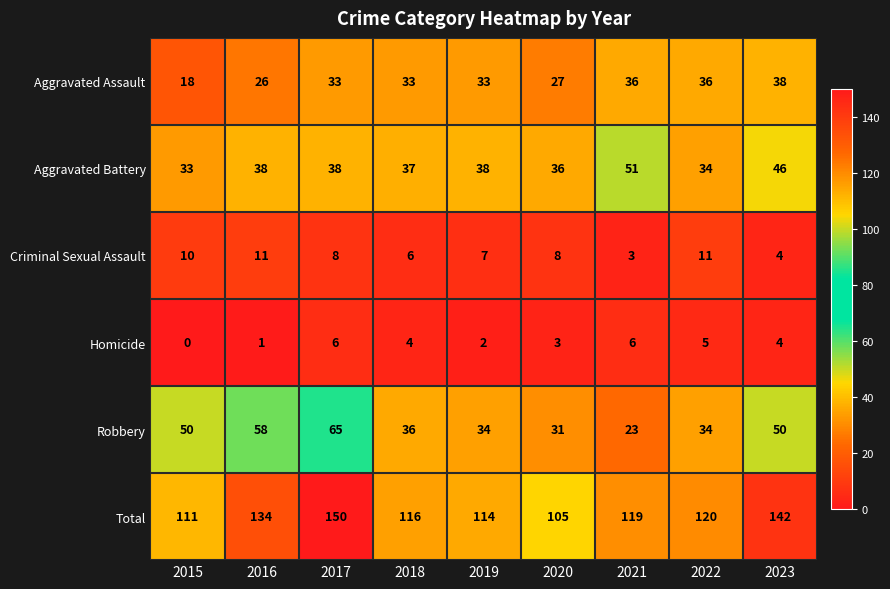

Count the number of data series in this chart.

6